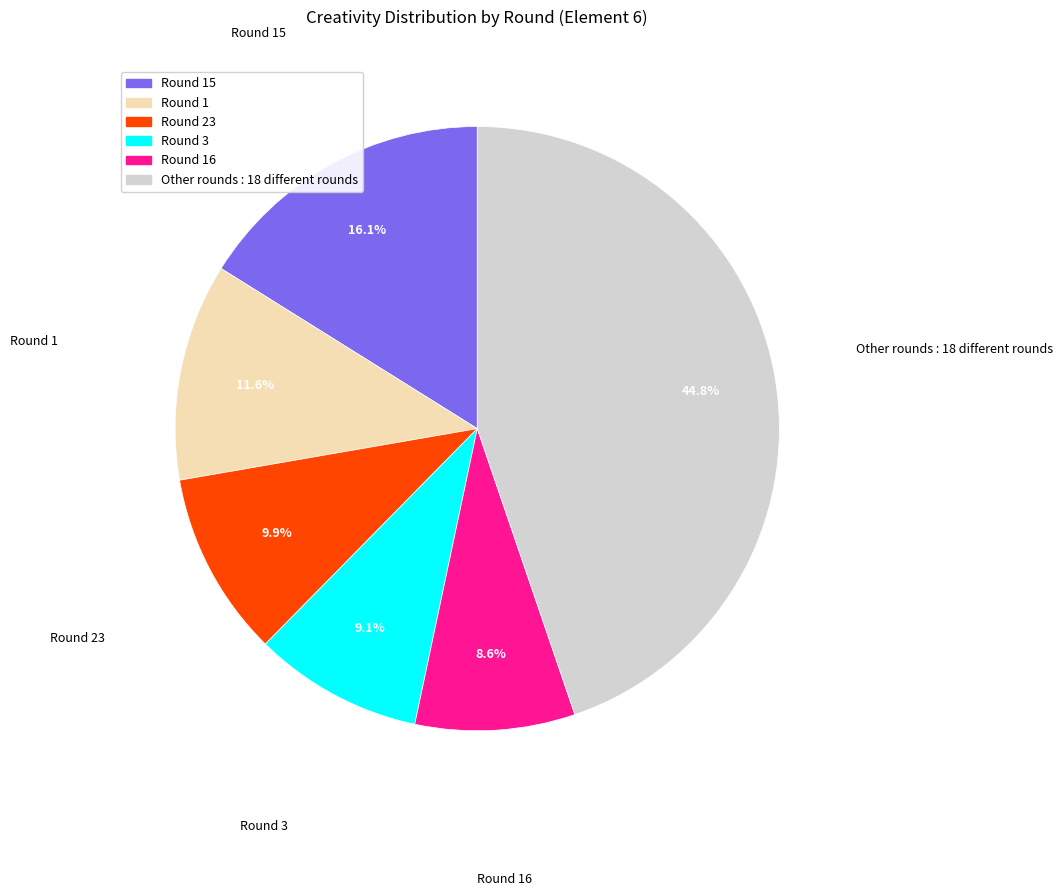

Count the number of slices in the pie.

6